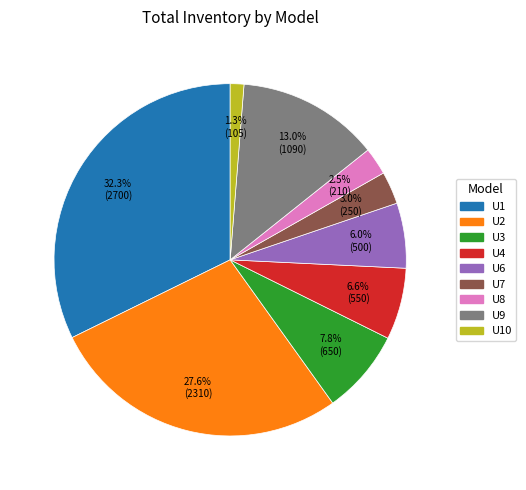

Is there any slice that represents more than half of the pie?

No